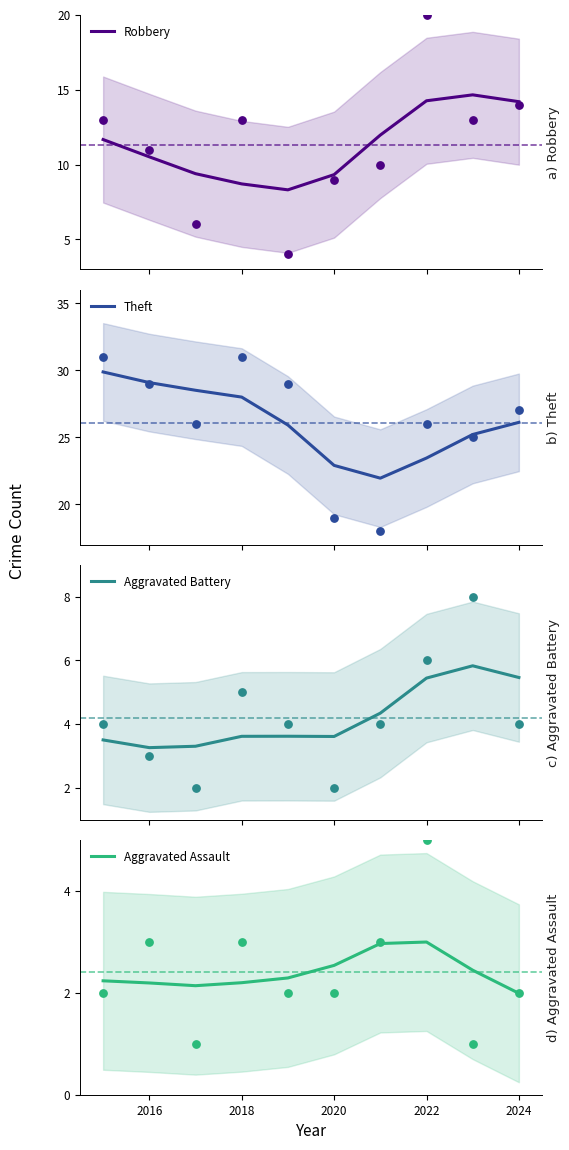

What is the minimum value for Robbery?

8.3